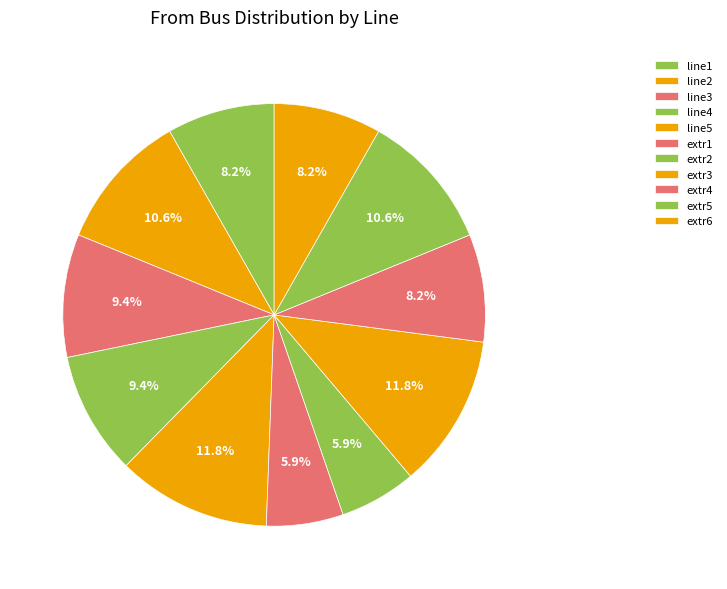

To the nearest percent, what is the difference between the line1 and line3 slice percentages?

1%